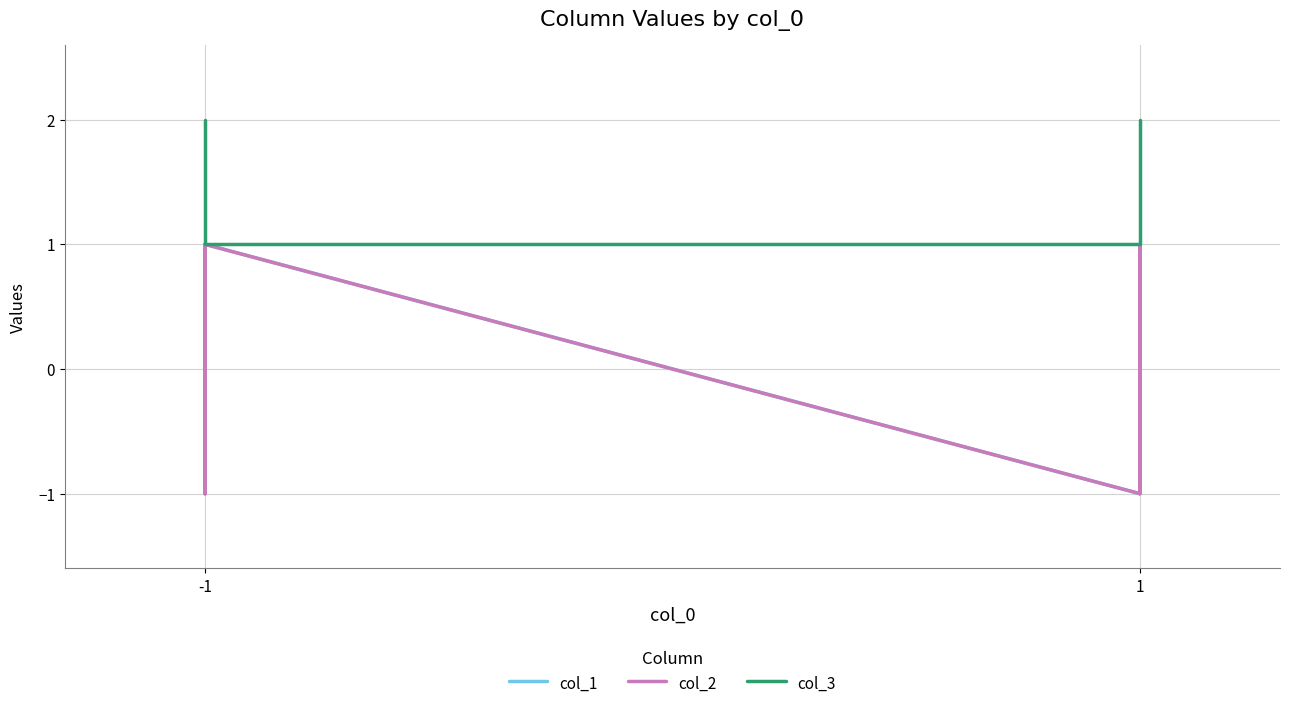

Rank the series by their maximum value, from highest to lowest.

col_3, col_1, col_2